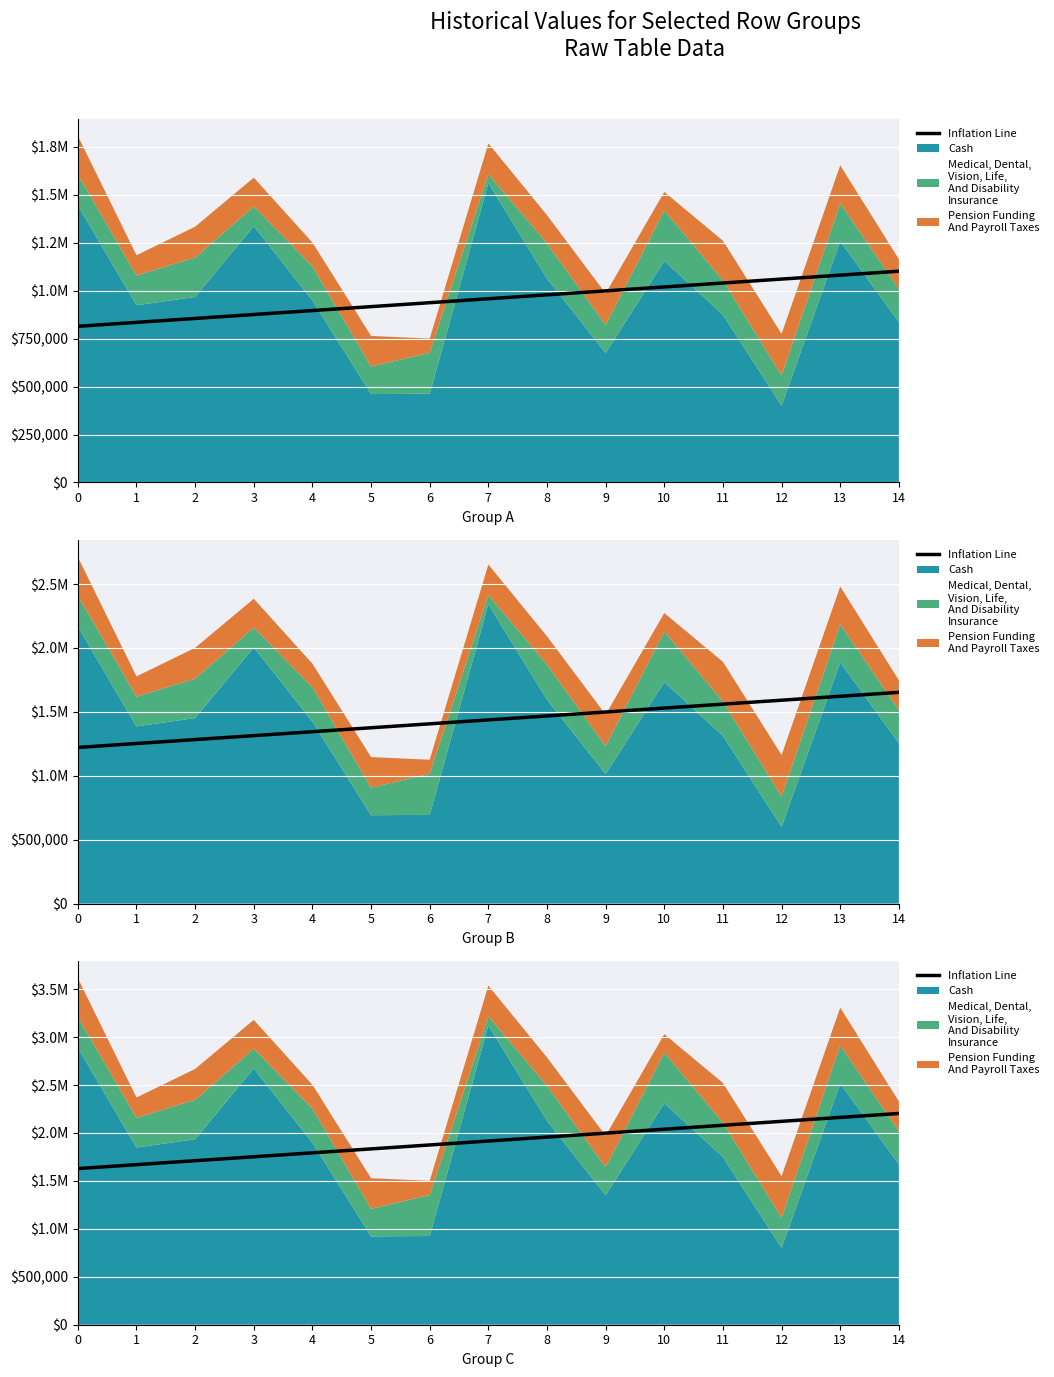

What is the ratio of the value at 2 to the value at 0?

1.1